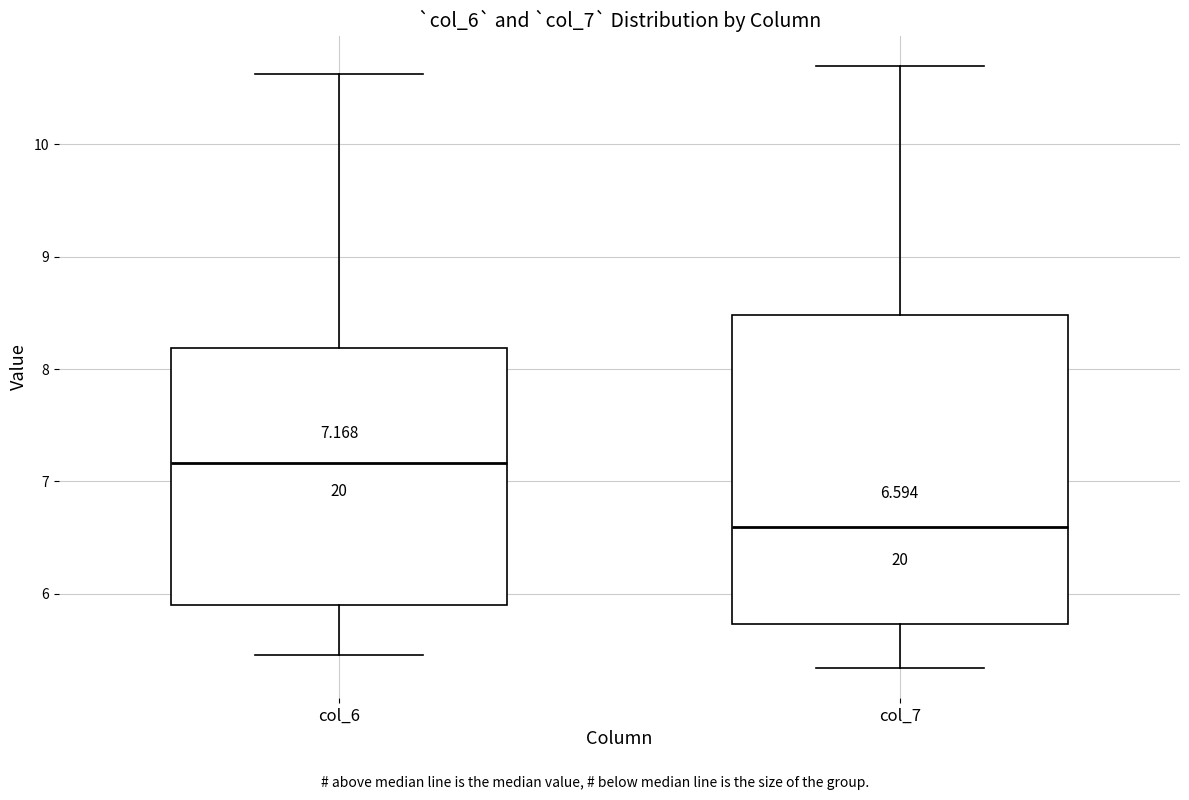

Comparing the boxes themselves (not the whiskers), which one is the tallest?

col_7